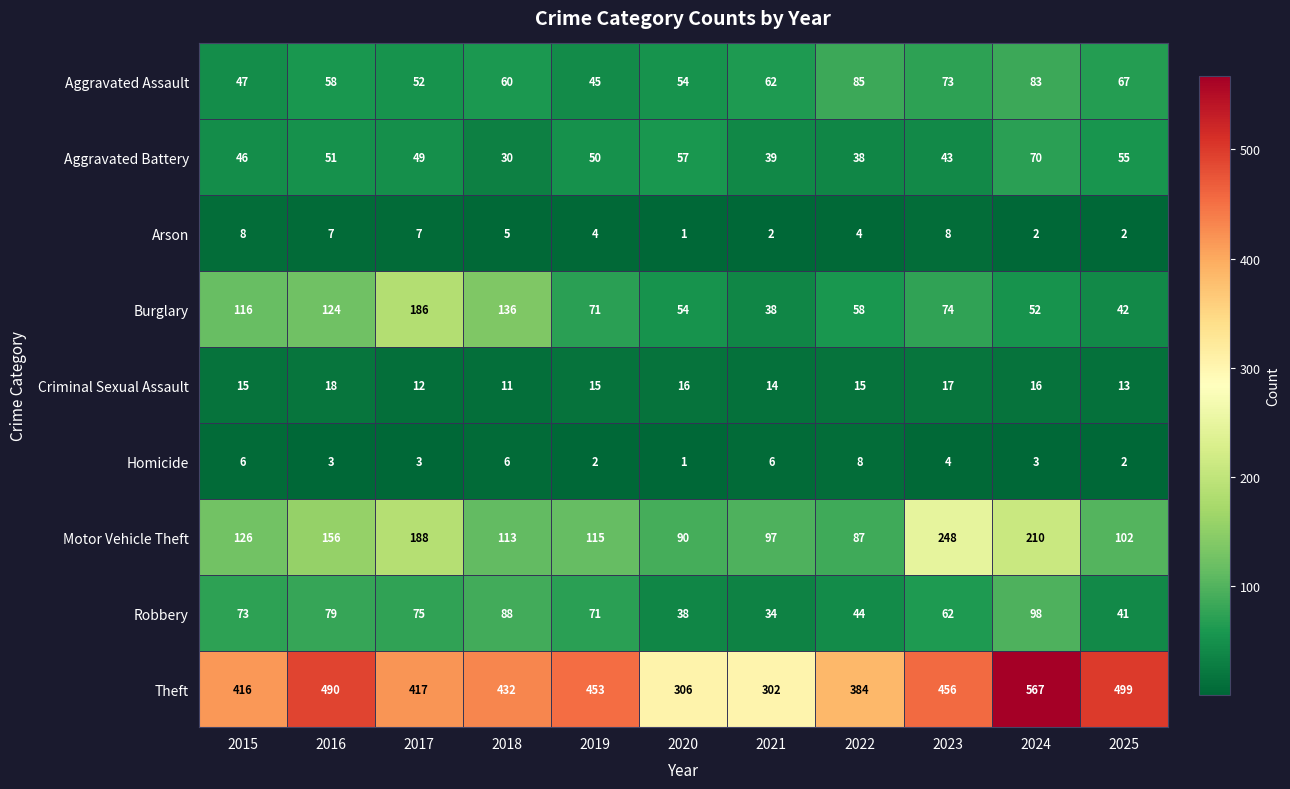

At 2023, list the series in order from smallest to largest.

Homicide, Arson, Criminal Sexual Assault, Aggravated Battery, Robbery, Aggravated Assault, Burglary, Motor Vehicle Theft, Theft